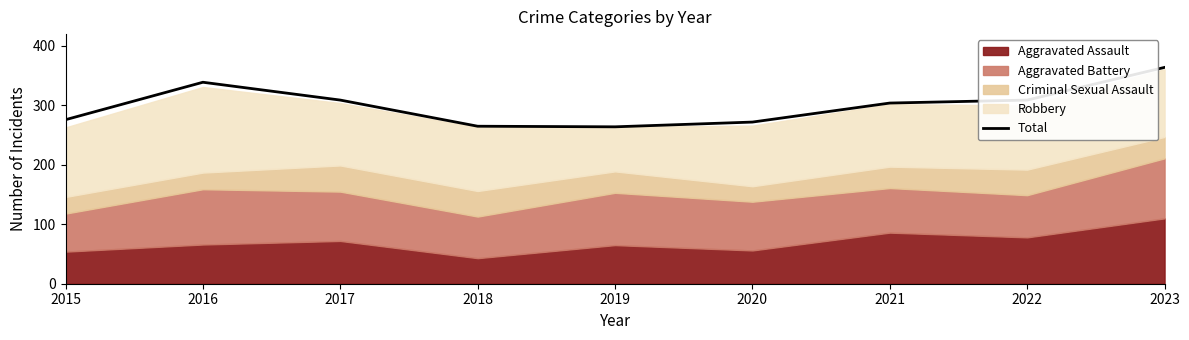

Between 2021 and 2019, which is larger?

2021